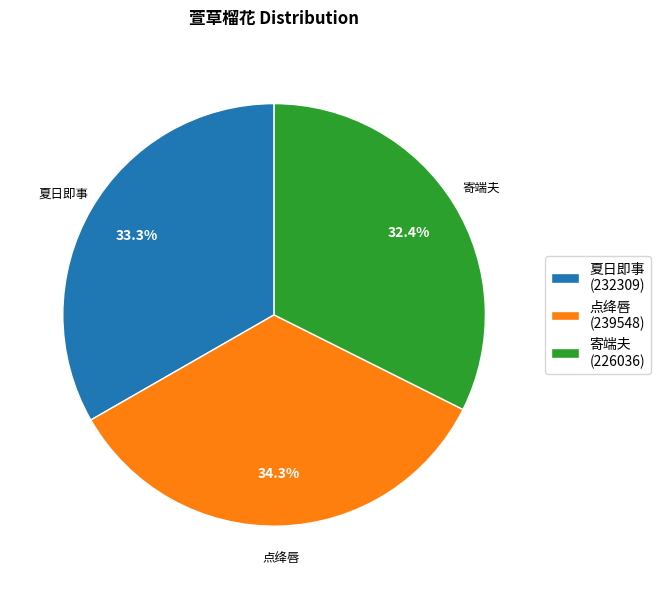

Does any single category account for the majority?

No